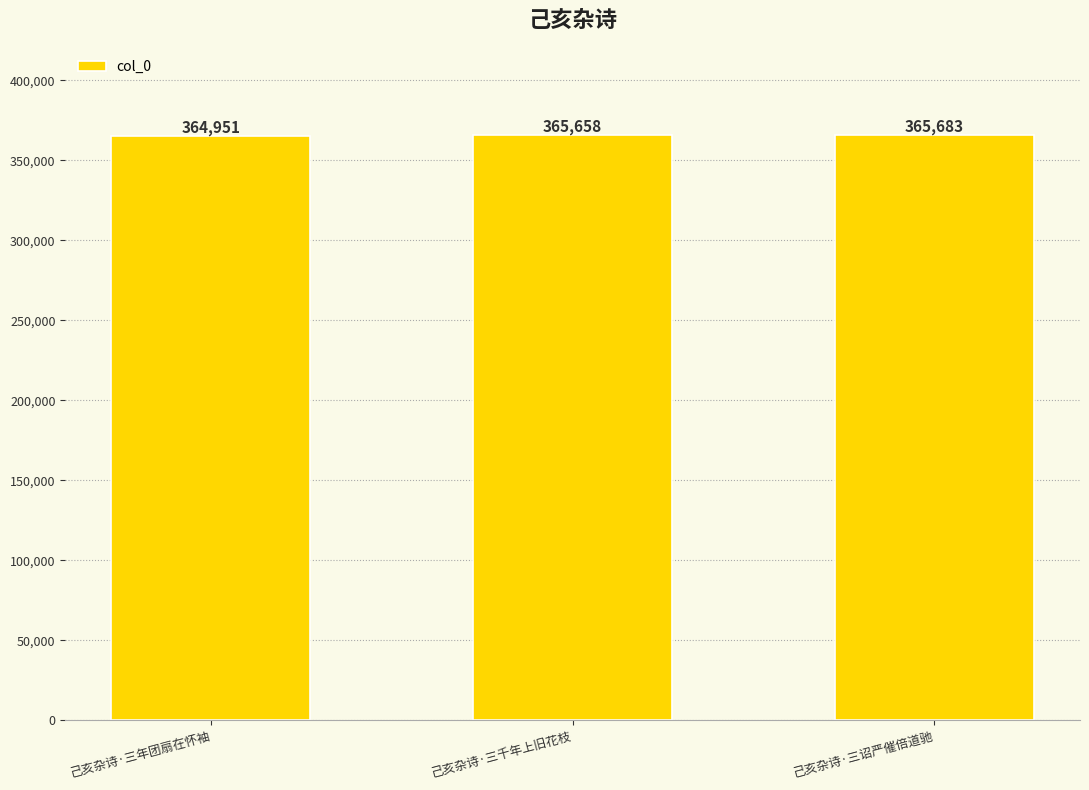

List the labels in order of value, smallest first.

己亥杂诗·三年团扇在怀袖, 己亥杂诗·三千年上旧花枝, 己亥杂诗·三诏严催倍道驰